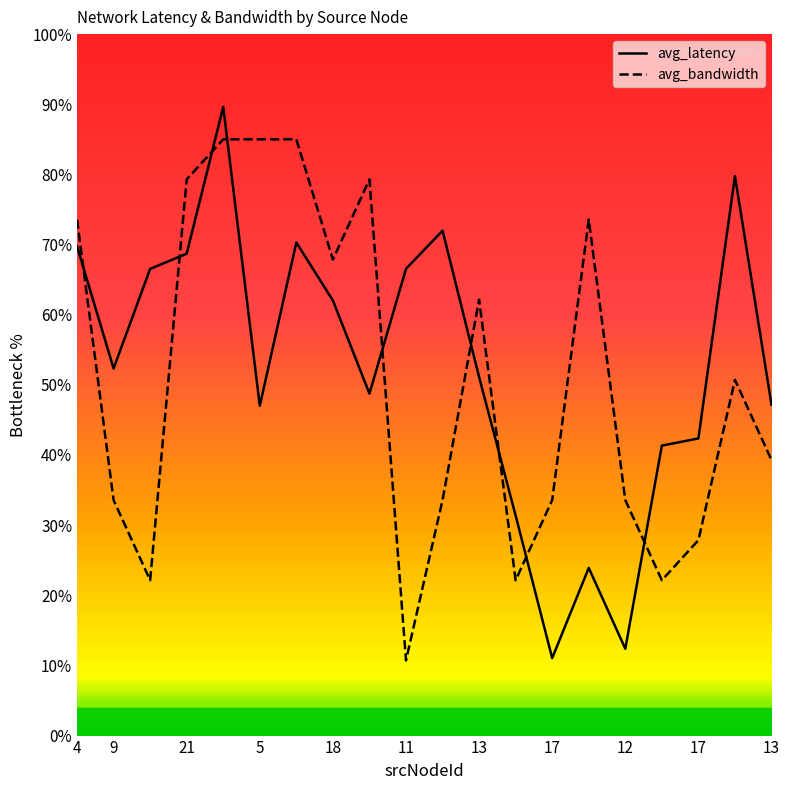

Is it true that avg_latency equals 43.3 at 12?

True